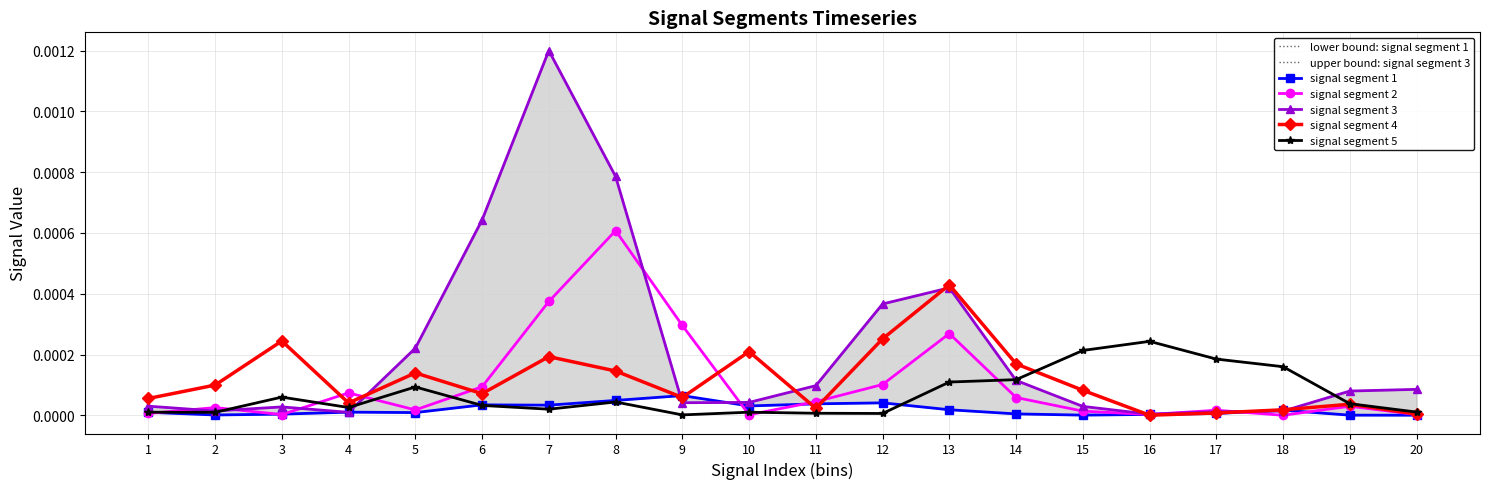

Where do signal segment 2 and signal segment 3 first cross each other?

1 and 2